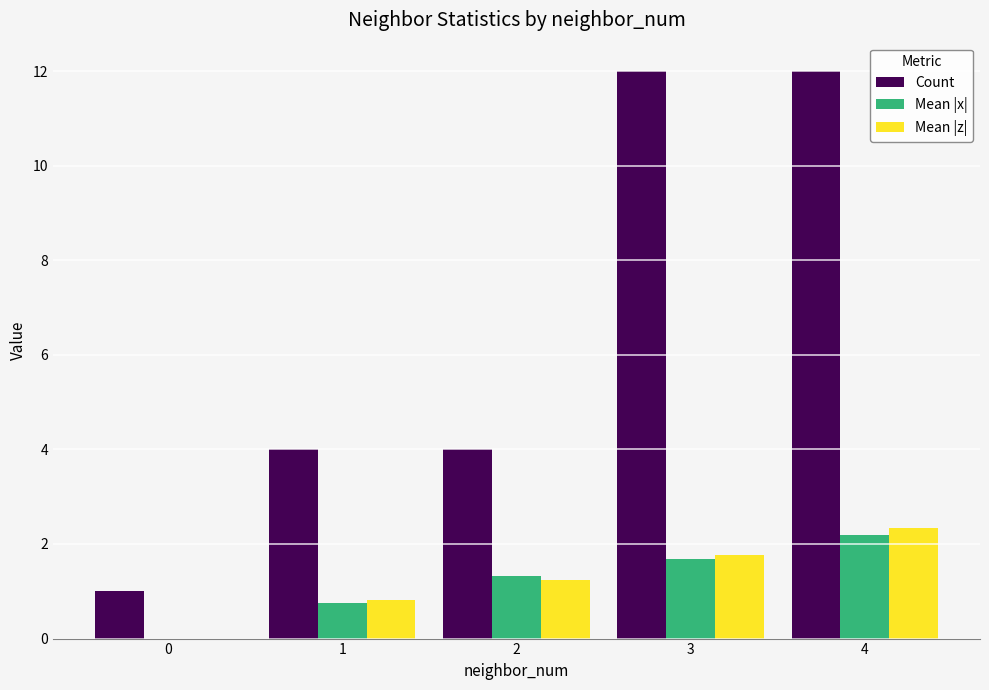

What value does the Mean |z| series have at 1?

0.8